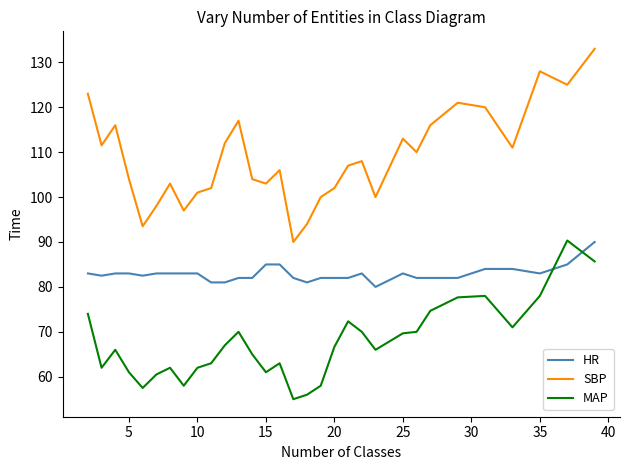

True or false: HR and SBP intersect in this chart.

False